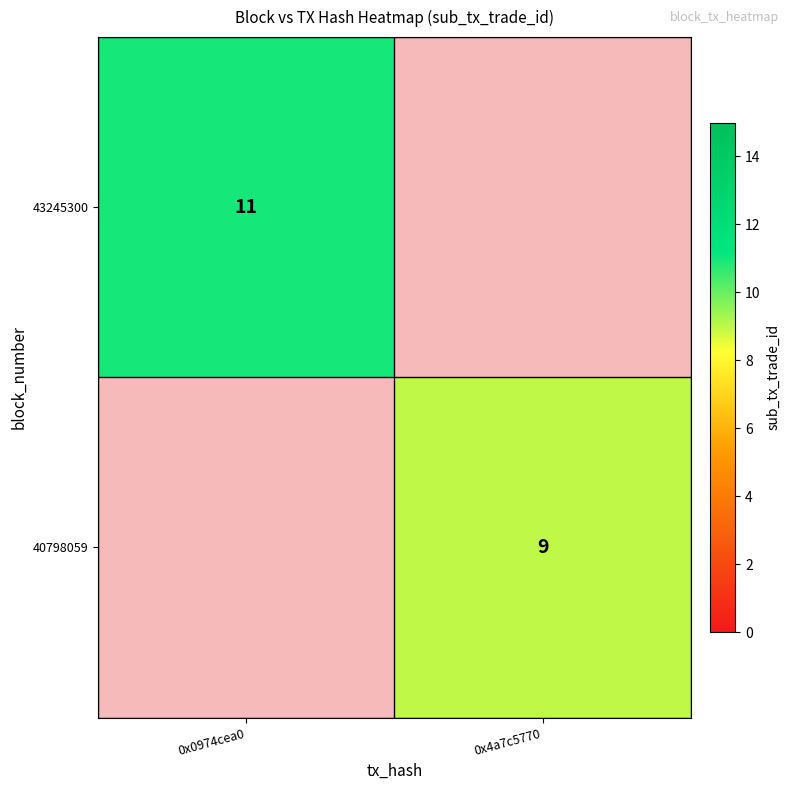

The 43245300 series shows 19 at 0x0974cea0. True or false?

False